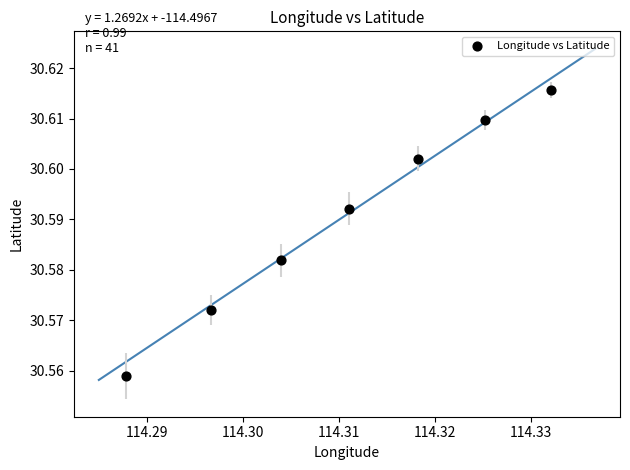

What is the average X value?

114.3